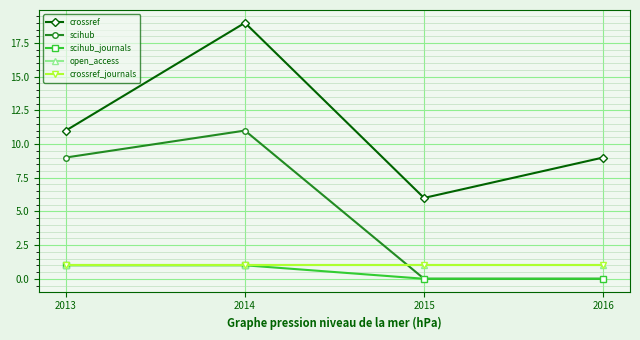

Between 2015 and 2016, which series saw the biggest shift?

crossref